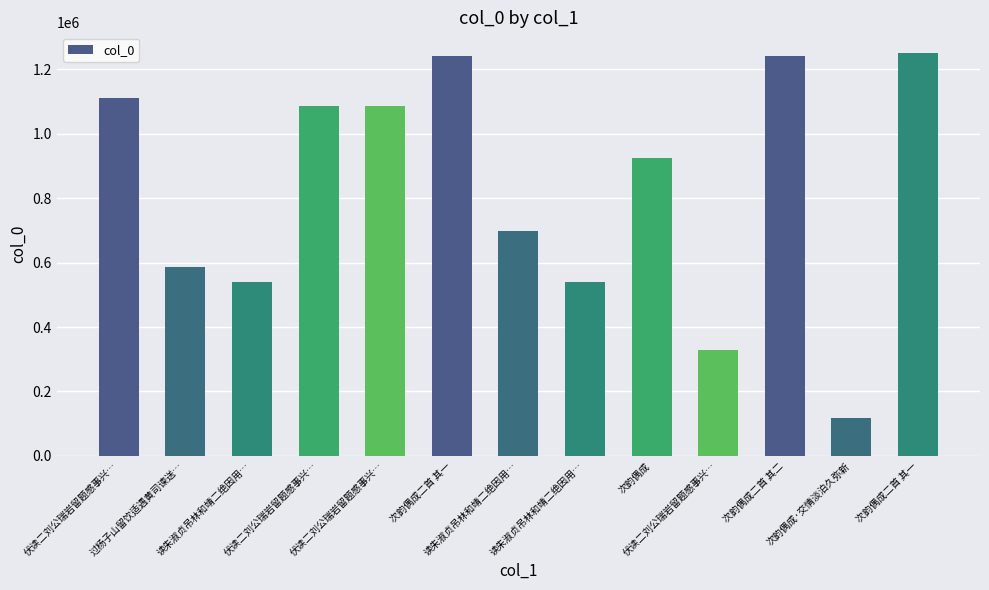

What is the change in value from 伏读二刘公瑞岩留题感事兴… to 次韵偶成二首 其一?

+164624